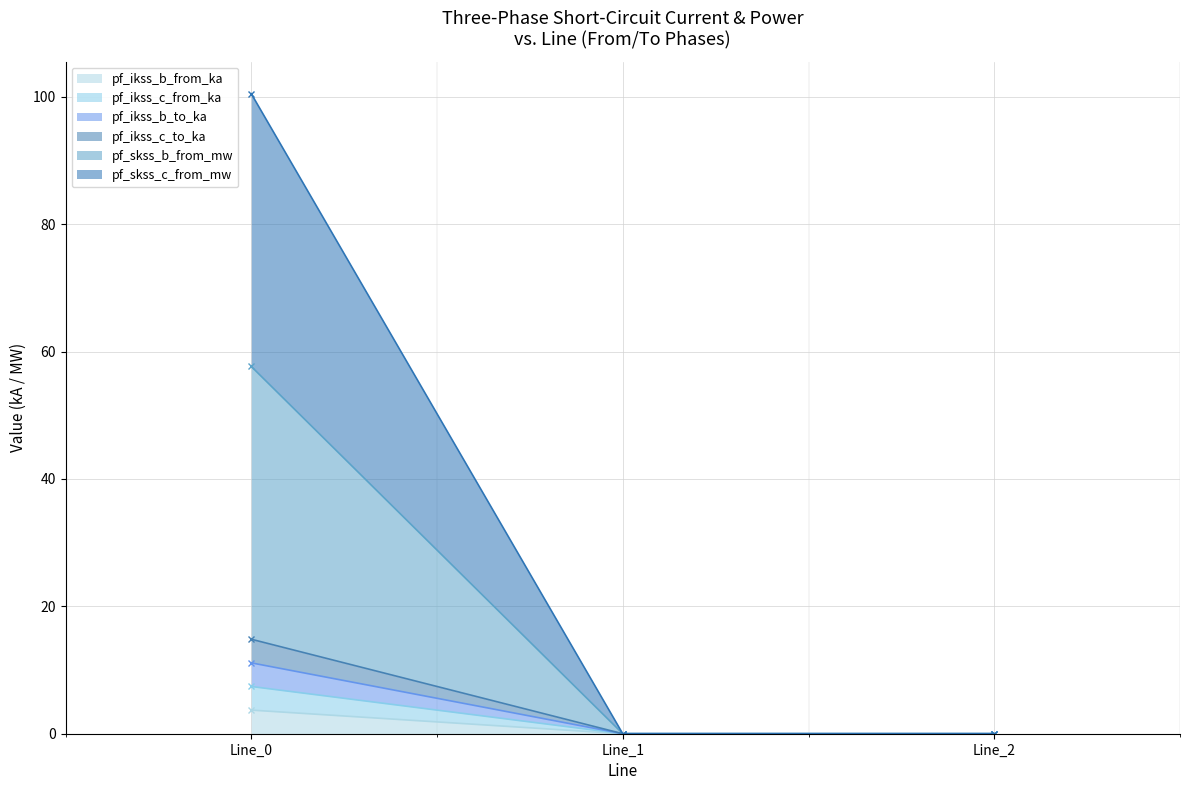

List the labels in order of pf_skss_b_from_mw value, largest first.

Line_0, Line_1, Line_2